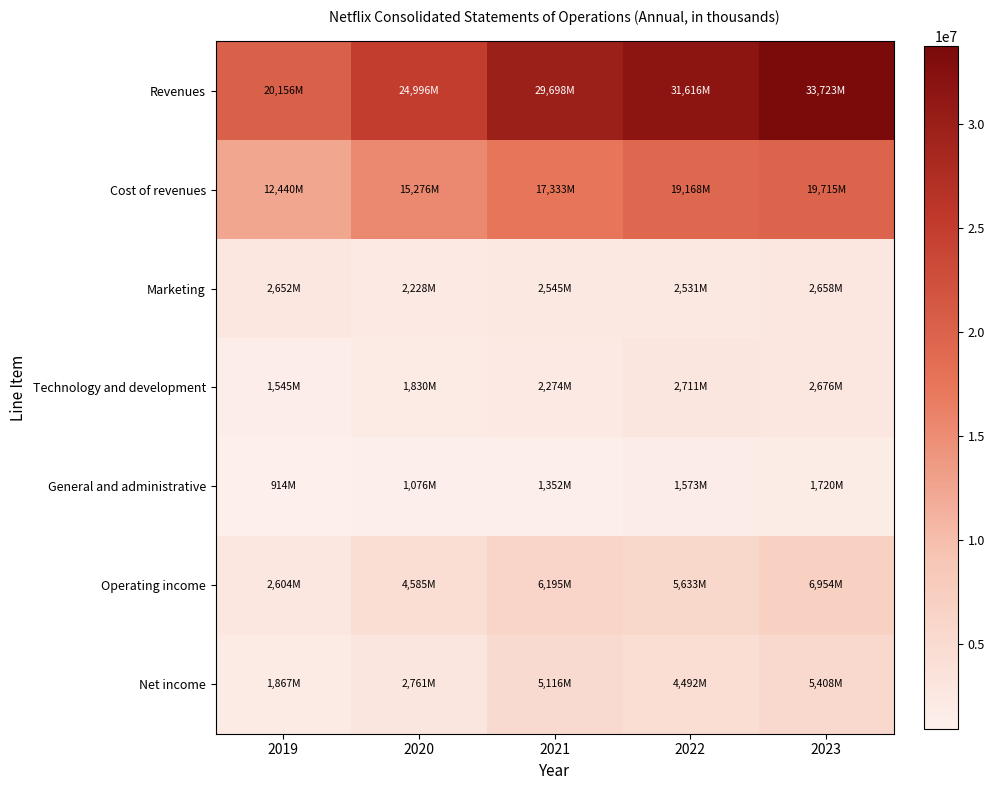

Reading left to right, list all the values displayed in this chart.

Revenues: 2019=20156447	2020=24996056	2021=29697844	2022=31615550	2023=33723297
Cost of revenues: 2019=12440213	2020=15276319	2021=17332683	2022=19168285	2023=19715368
Marketing: 2019=2652462	2020=2228362	2021=2545146	2022=2530502	2023=2657883
Technology and development: 2019=1545149	2020=1829600	2021=2273885	2022=2711041	2023=2675758
General and administrative: 2019=914369	2020=1076486	2021=1351621	2022=1572891	2023=1720285
Operating income: 2019=2604254	2020=4585289	2021=6194509	2022=5632831	2023=6954003
Net income: 2019=1866916	2020=2761395	2021=5116228	2022=4491924	2023=5407990